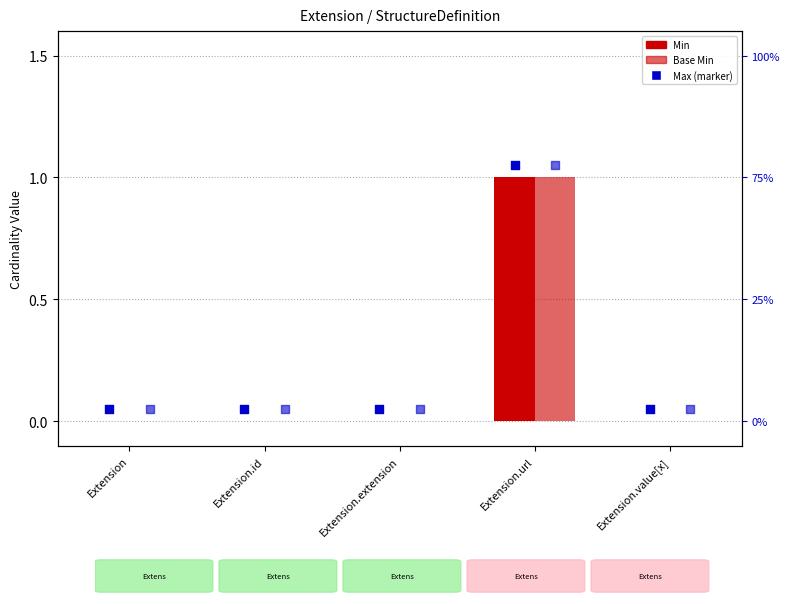

Which series has the largest Y range (max minus min)?

Min